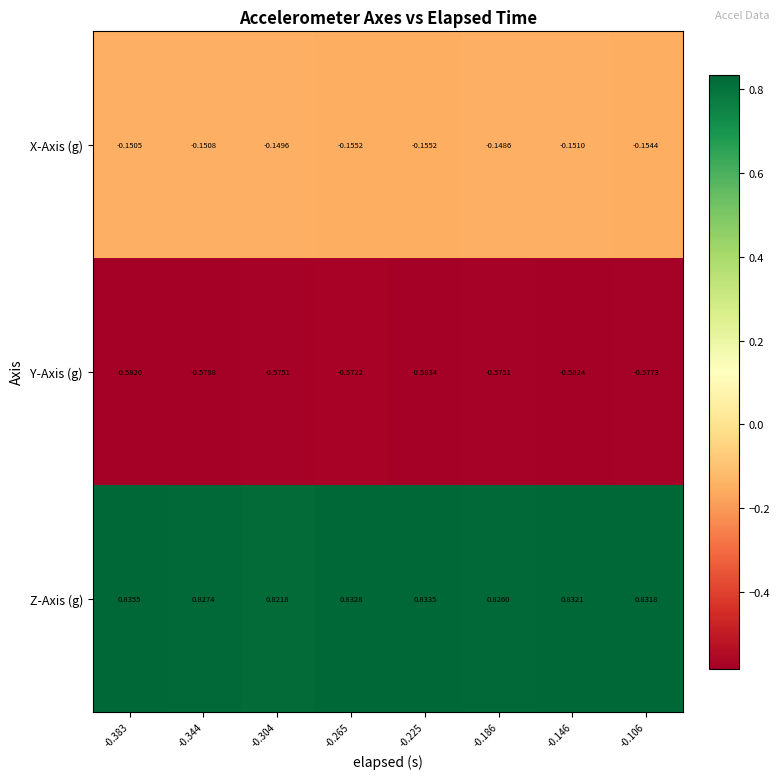

Which series has the largest total across all categories?

Z-Axis (g)